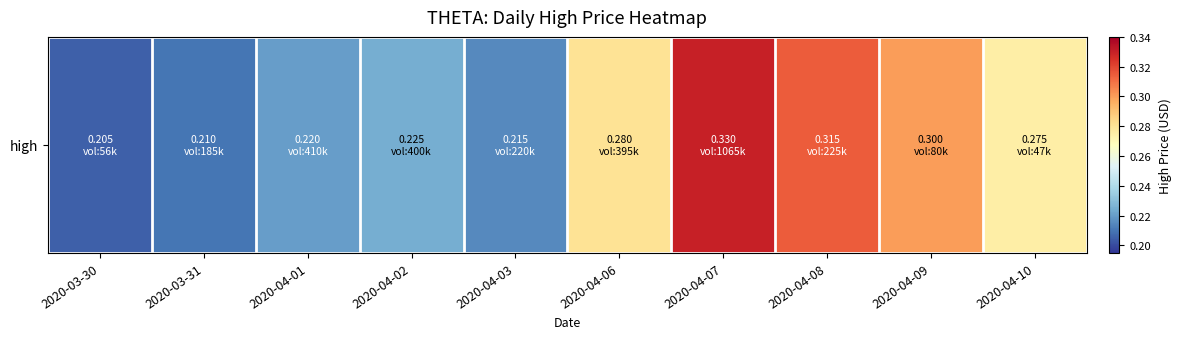

Rank the categories by value from highest to lowest.

2020-04-07, 2020-04-08, 2020-04-09, 2020-04-06, 2020-04-10, 2020-04-02, 2020-04-01, 2020-04-03, 2020-03-31, 2020-03-30